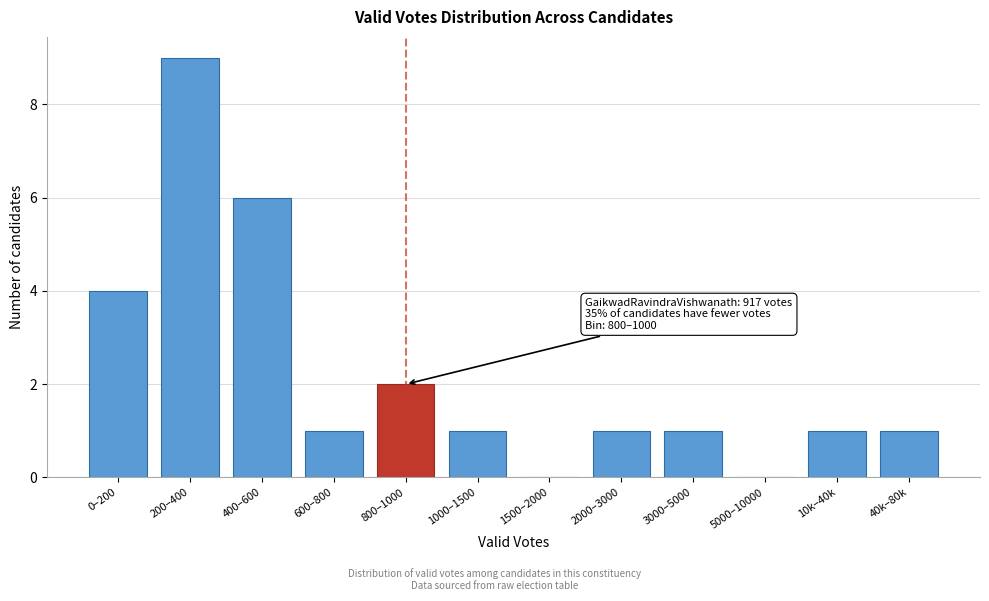

Reading left to right, extract all data points from this chart.

0–200=4	200–400=9	400–600=6	600–800=1	800–1000=2	1000–1500=1	1500–2000=0	2000–3000=1	3000–5000=1	5000–10000=0	10k–40k=1	40k–80k=1